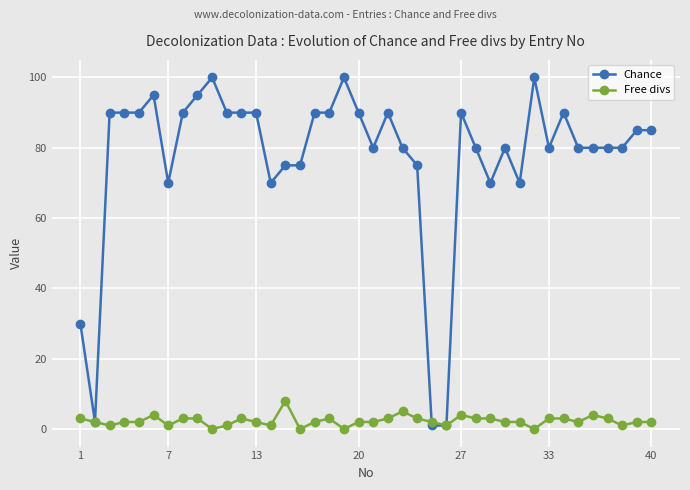

Which series has the widest spread of values?

Chance